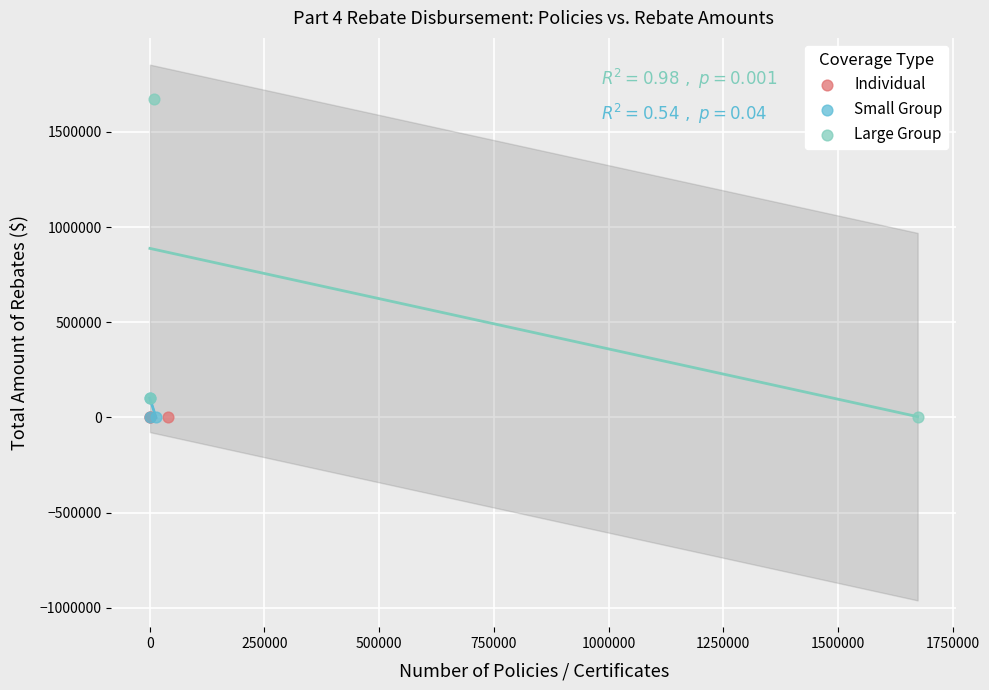

What are all the series names shown in the legend?

Individual, Small Group, Large Group